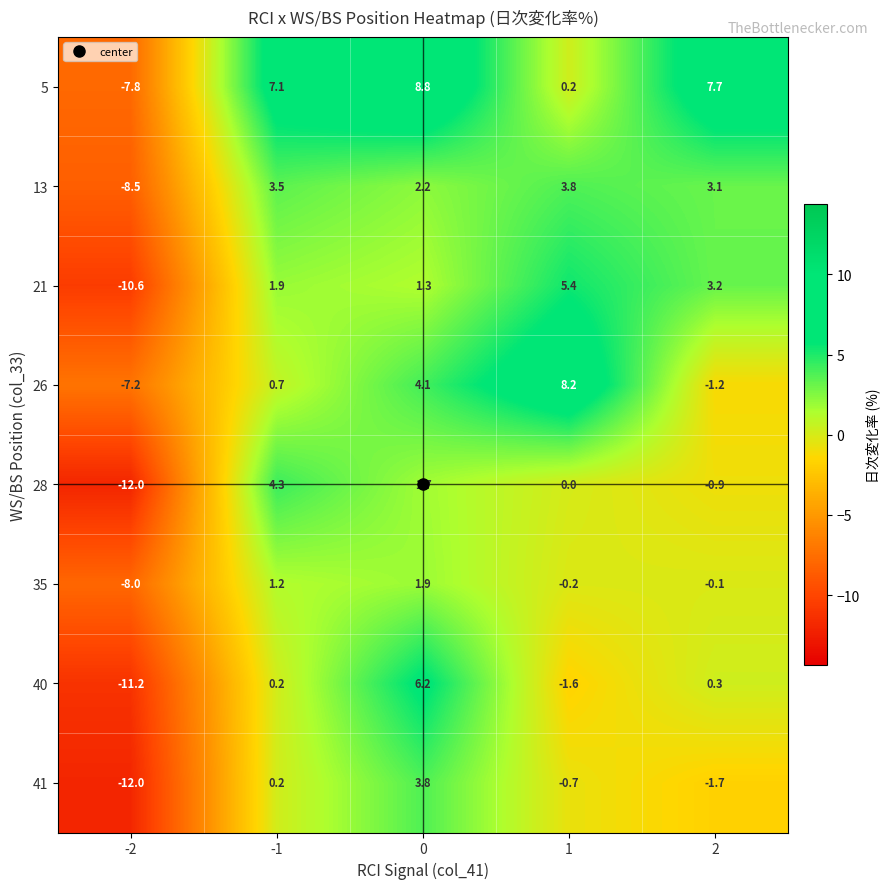

Which series has the largest total across all categories?

5